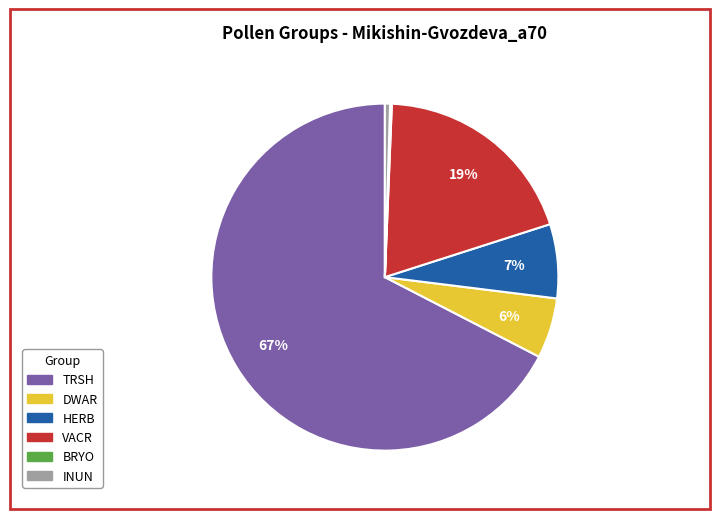

Is there a majority slice in this chart?

Yes